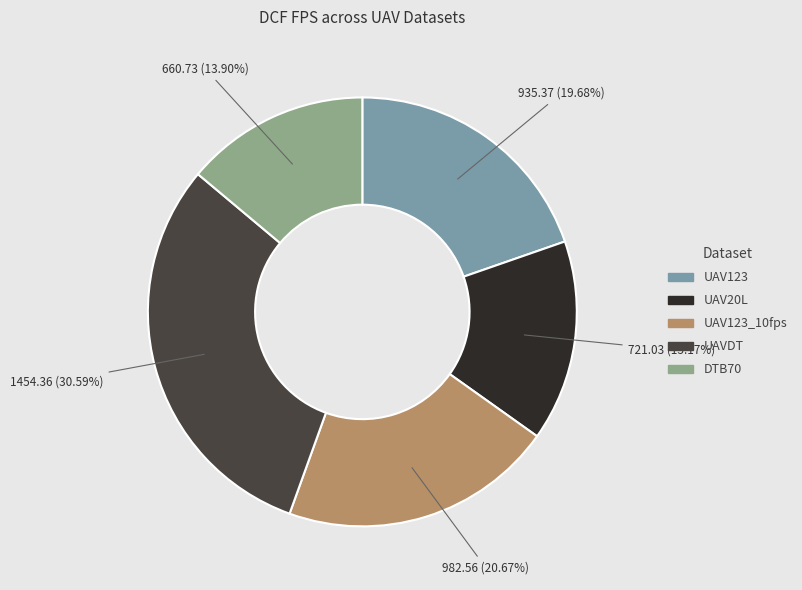

The UAV20L slice represents 8% of the pie. True or false?

False